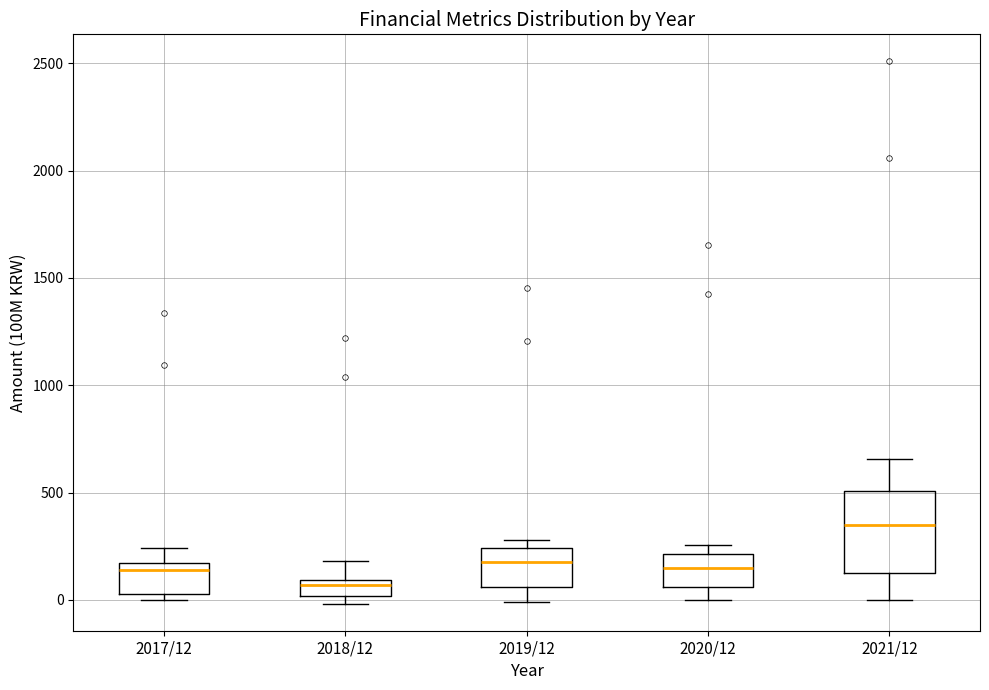

Where does the upper whisker of the box for 2017/12 end on the y-axis? The values are not printed on the chart, so give them approximately, as read against the axis.

250